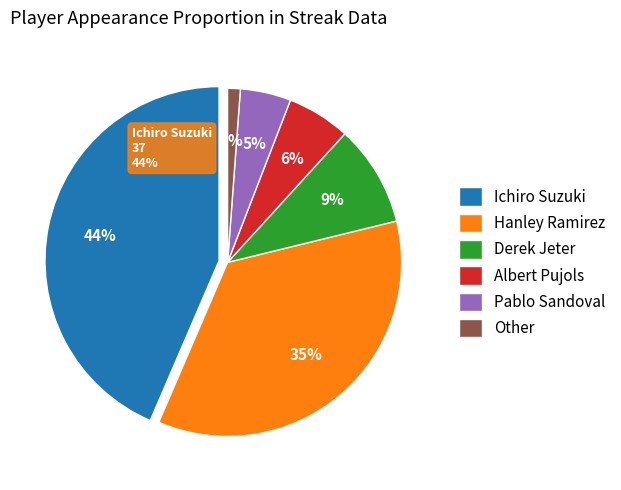

Rank the categories by value from highest to lowest.

Ichiro Suzuki, Hanley Ramirez, Derek Jeter, Albert Pujols, Pablo Sandoval, Other